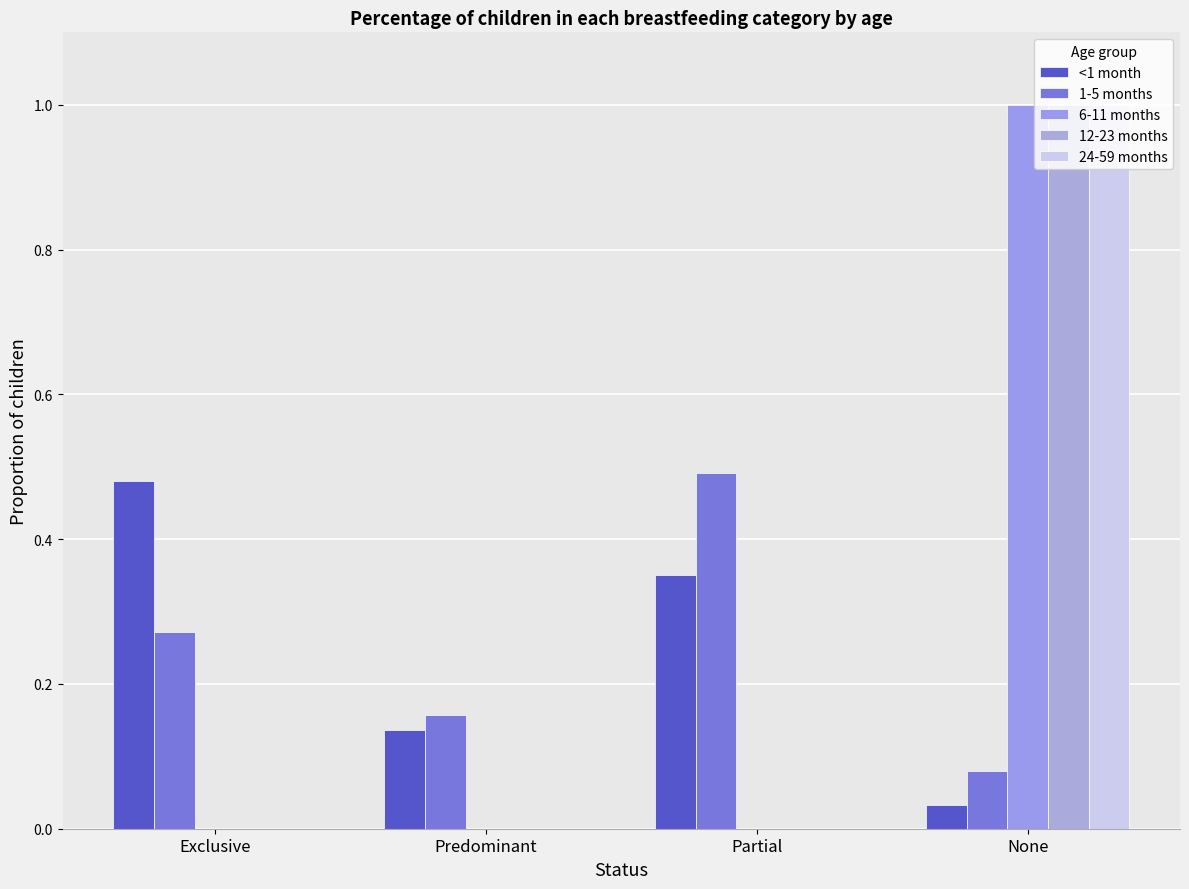

Reading left to right, list all the values displayed in this chart.

<1 month: 0.5	0.1	0.4	0.0
1-5 months: 0.3	0.2	0.5	0.1
6-11 months: 0.0	0.0	0.0	1.0
12-23 months: 0.0	0.0	0.0	1.0
24-59 months: 0.0	0.0	0.0	1.0